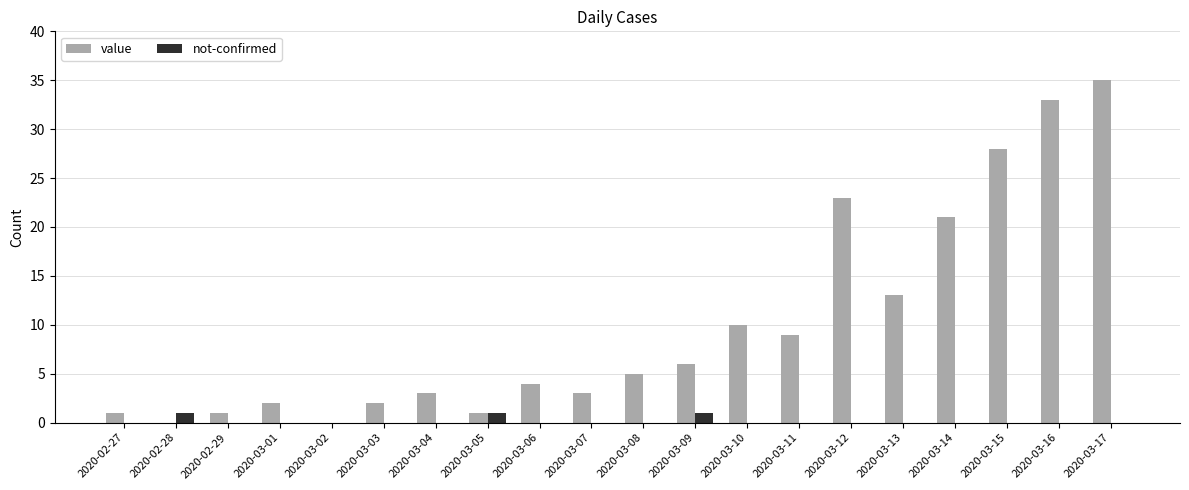

True or false: value has a value of 21 at 2020-03-14.

True